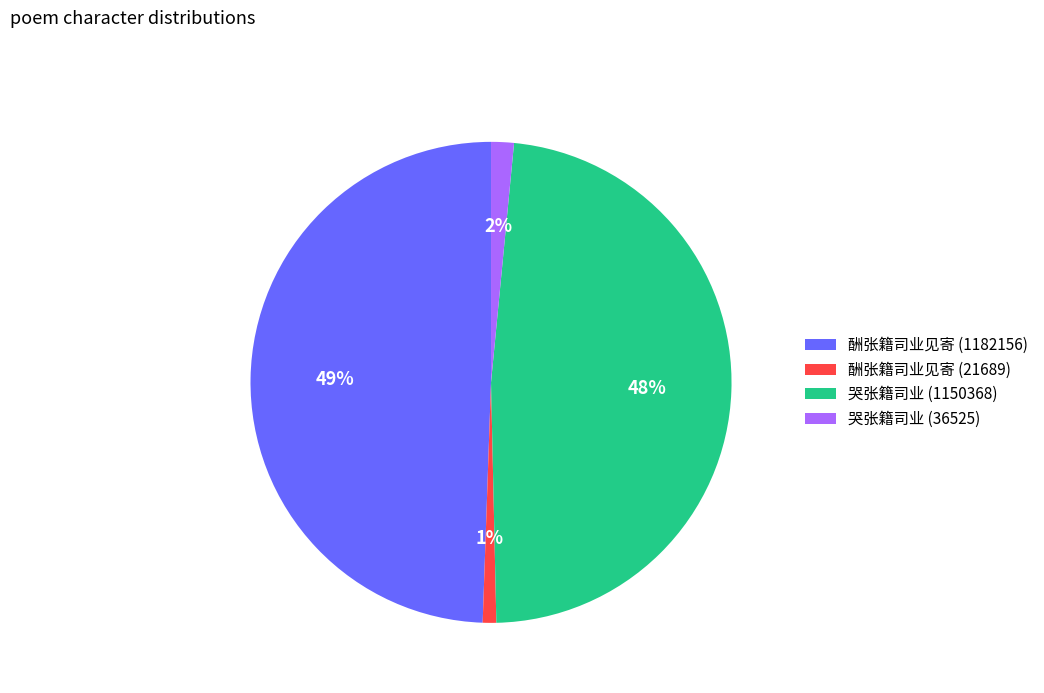

Count the number of slices in the pie.

4